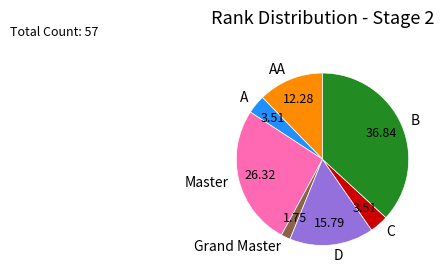

What is the smallest slice in the pie chart?

Grand Master